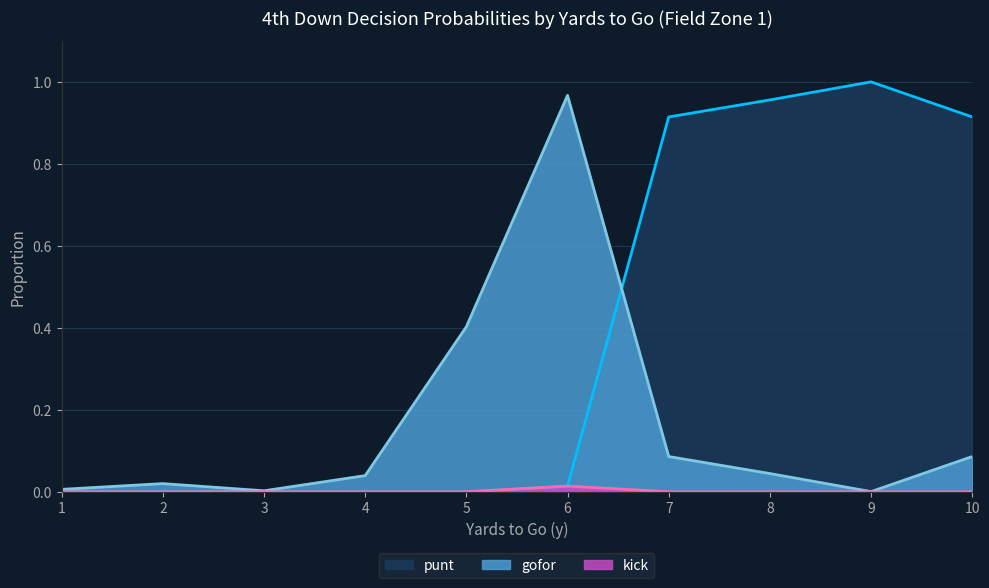

Rank the series by their average value, from highest to lowest.

punt, gofor, kick